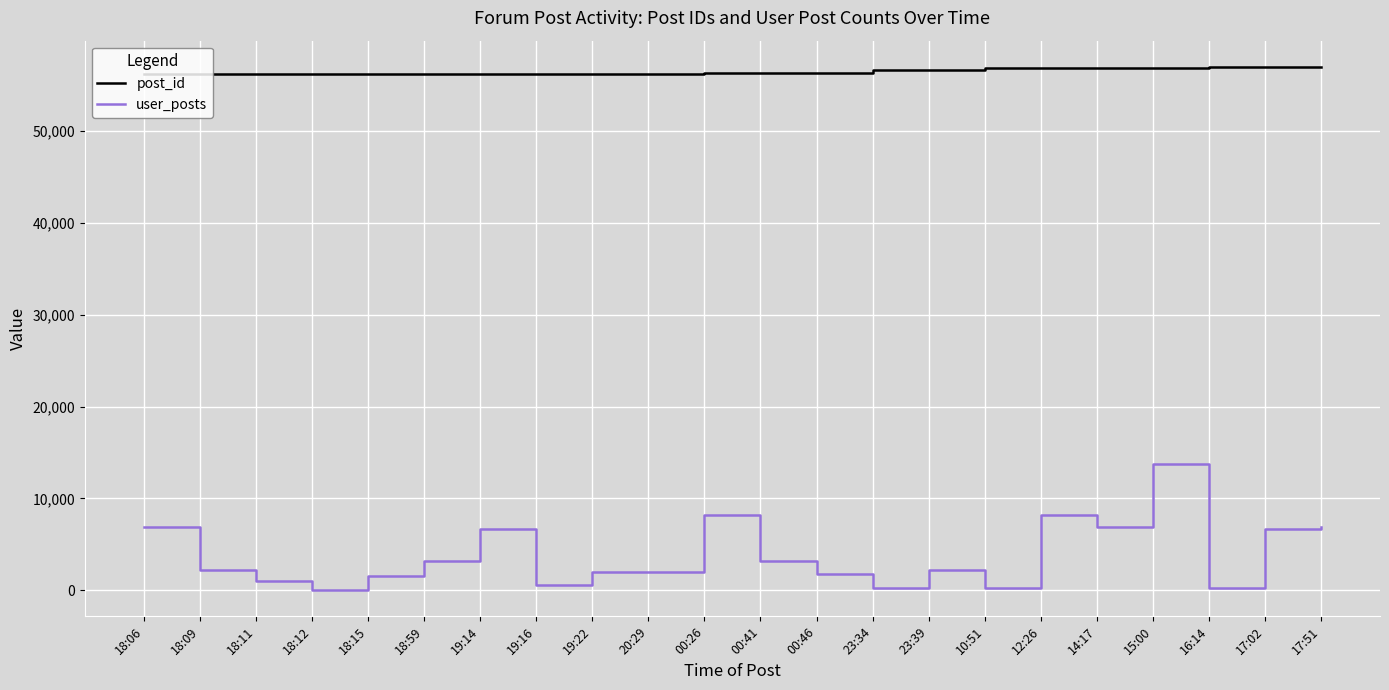

True or false: user_posts has more than 1 points higher than both neighbors.

True